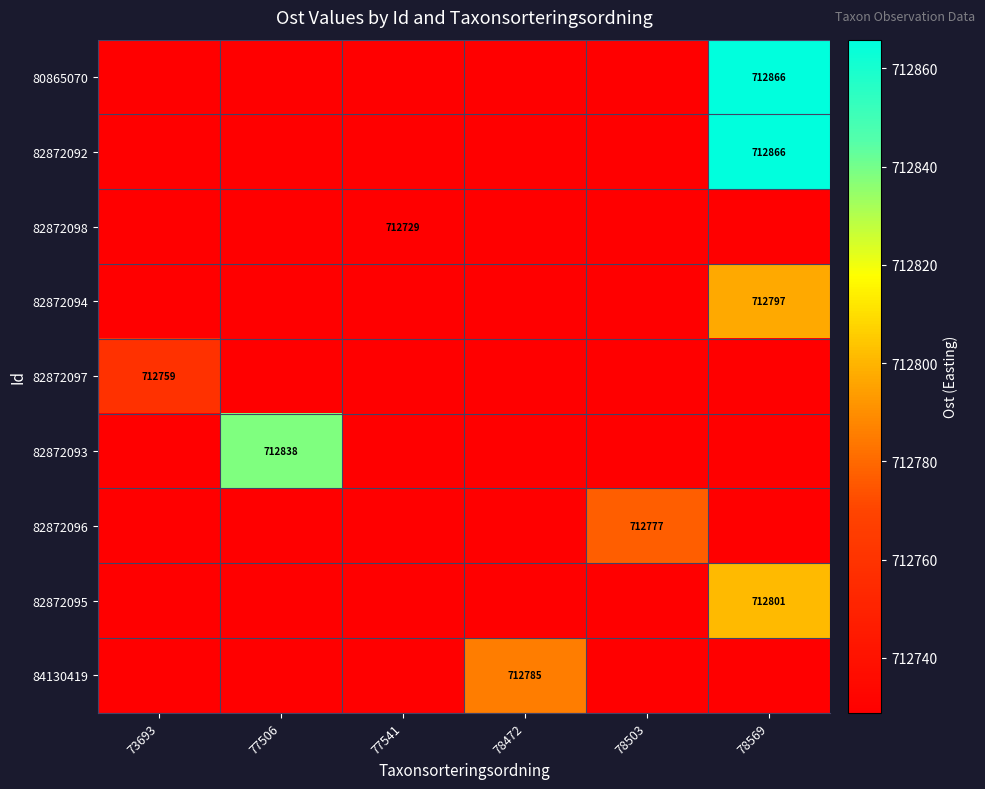

Which series has the widest spread of values?

82872092